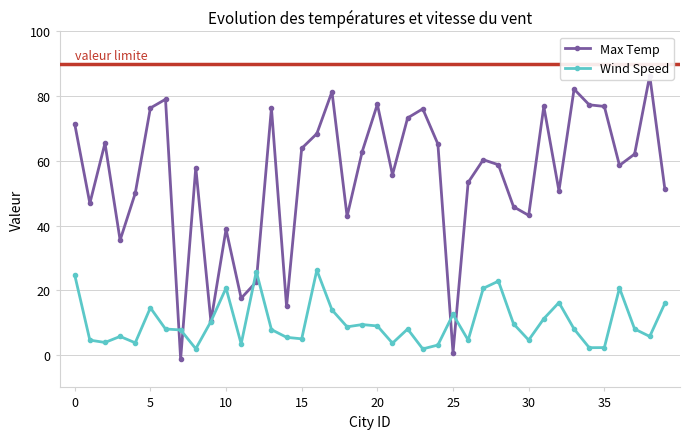

True or false: Wind Speed has a value of 18.8 at 17.

False